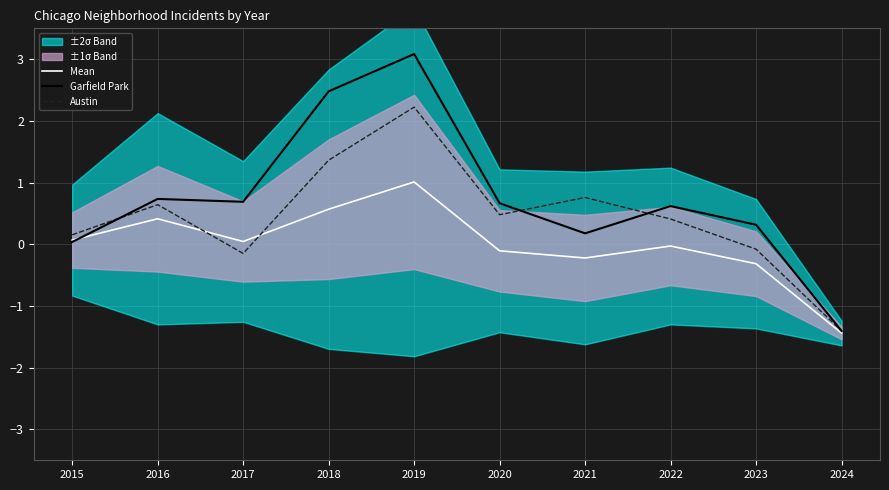

Where do Mean and Garfield Park first cross each other?

2015 and 2016